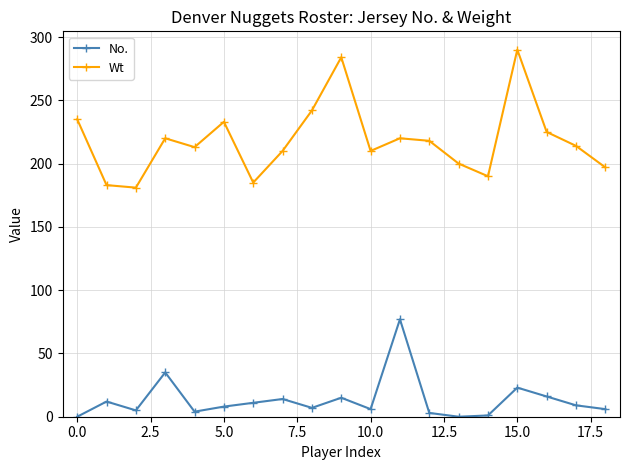

What is the difference between the second highest and second lowest values in the No. series?

35